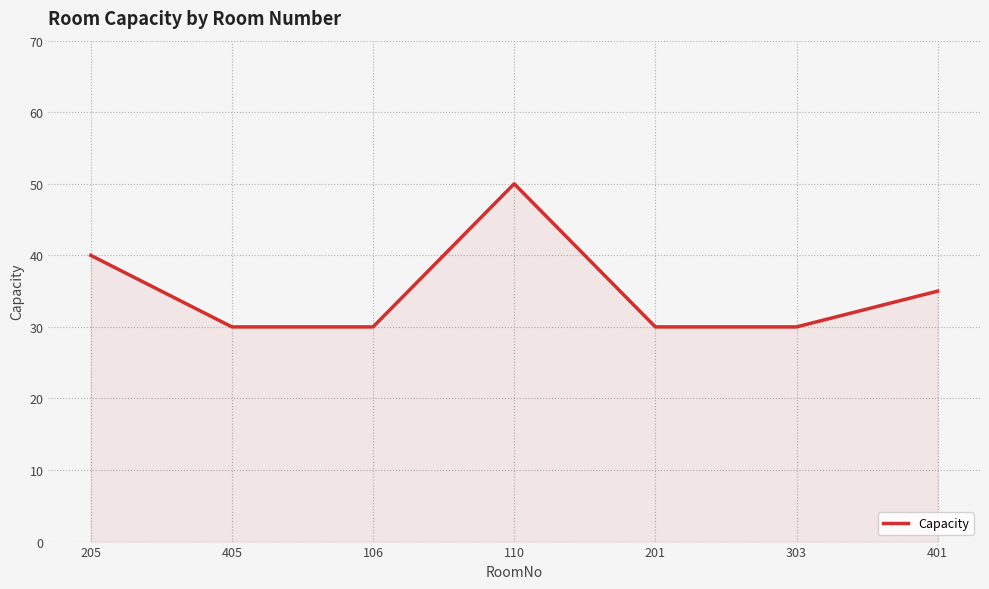

Reading left to right, transcribe all the data shown in this chart.

40	30	30	50	30	30	35